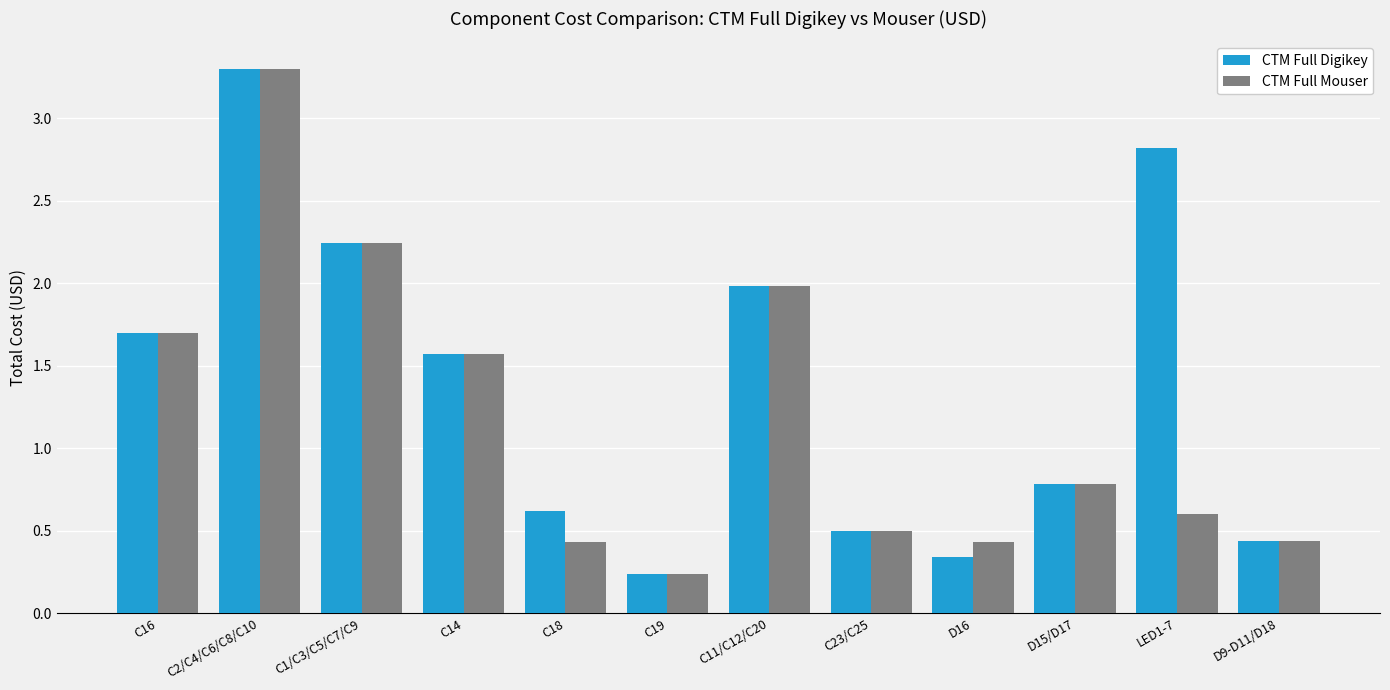

Which series has the largest total across all categories?

CTM Full Digikey